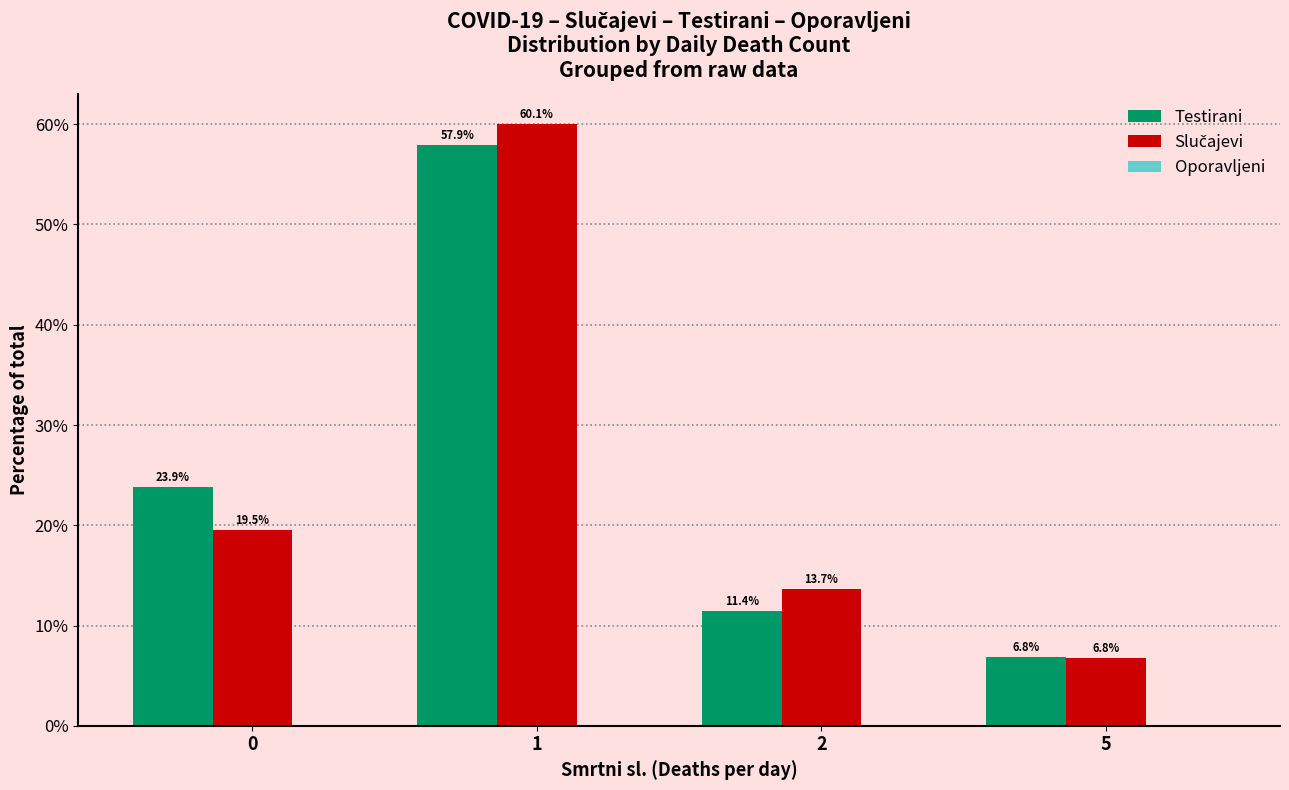

List the labels in order of Testirani value, smallest first.

5, 2, 0, 1